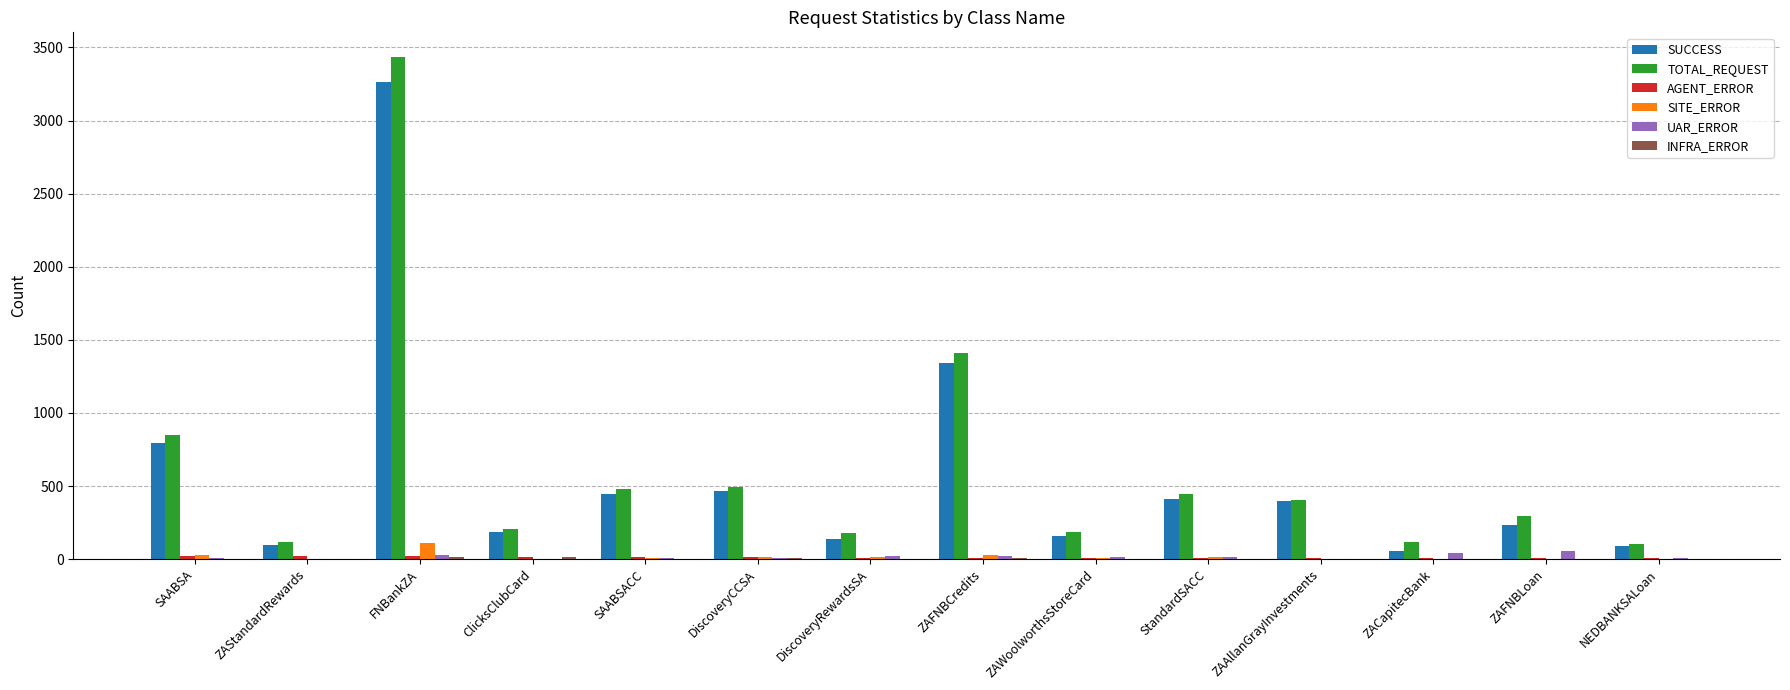

The value of SUCCESS at SAABSACC is 115. True or false?

False